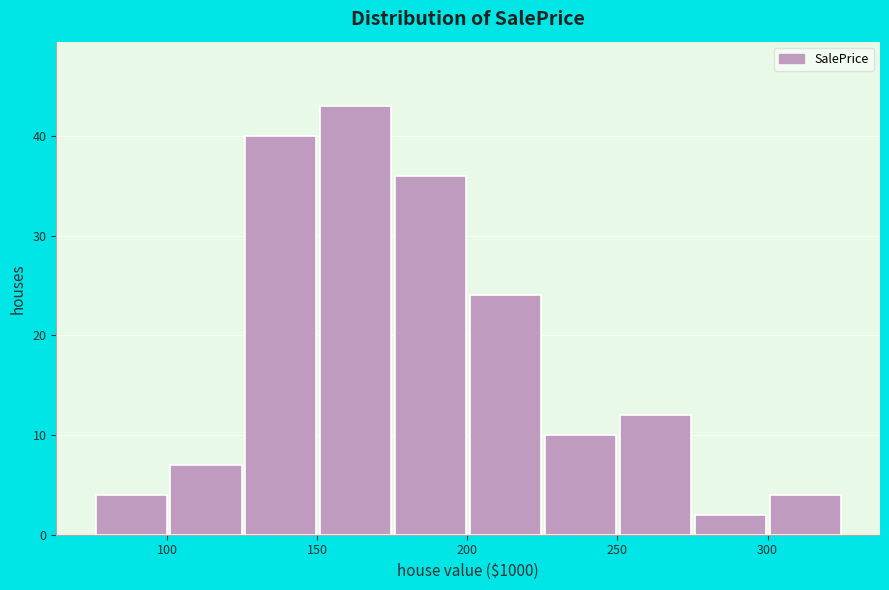

Reading left to right, list every bar in this chart as the range it spans on the x-axis followed by its height. Neither the bar edges nor the heights are printed on the chart, so give them approximately, as read against the axes.

75 to 100: 4
100 to 125: 7
125 to 150: 40
150 to 175: 43
175 to 200: 36
200 to 225: 24
225 to 250: 10
250 to 275: 12
275 to 300: 2
300 to 325: 4